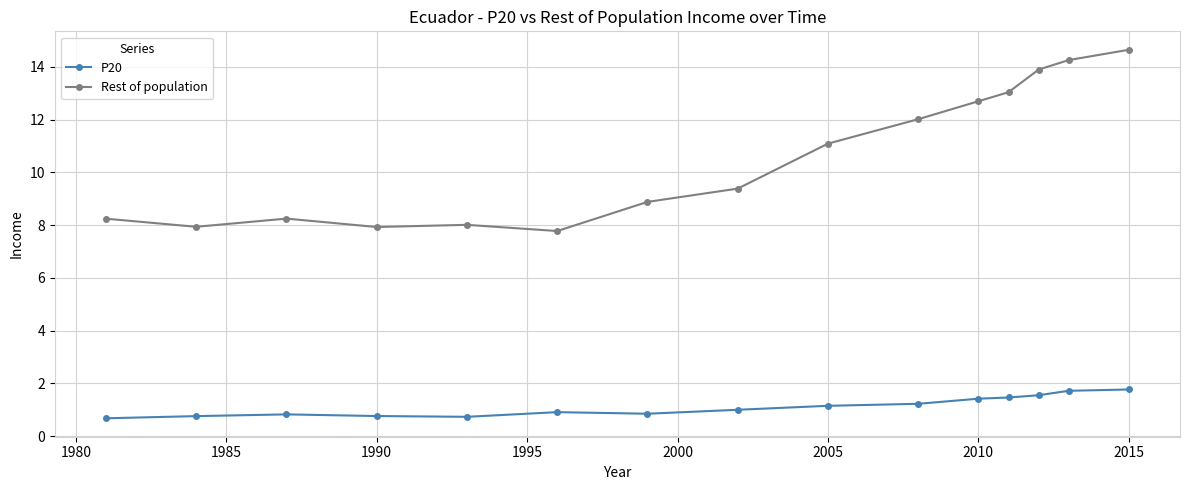

Rank the series by their maximum value, from lowest to highest.

P20, Rest of population